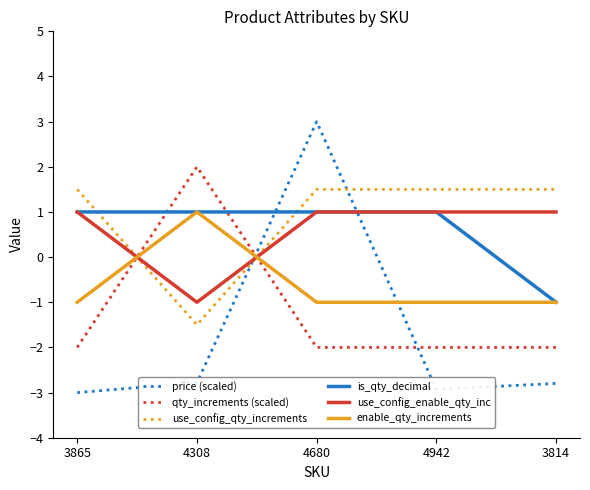

At which category does qty_increments (scaled) reach its first local peak?

4308